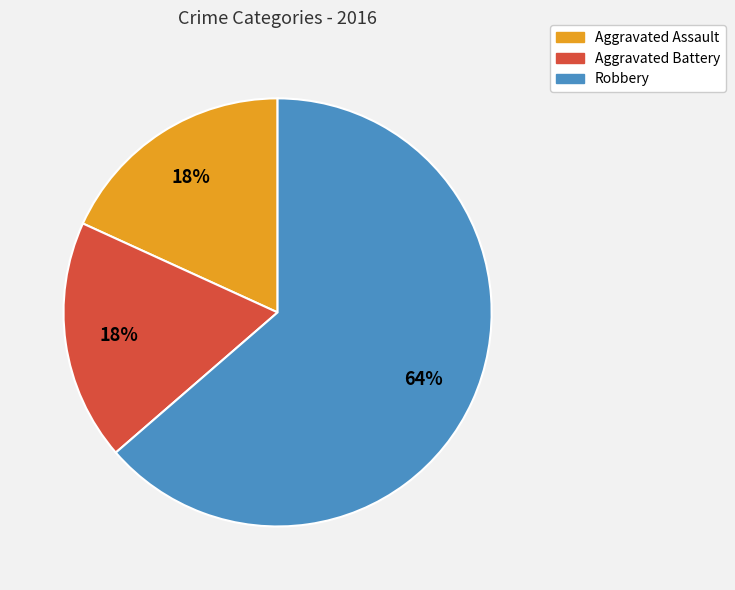

Between Aggravated Battery and Robbery, which is larger?

Robbery